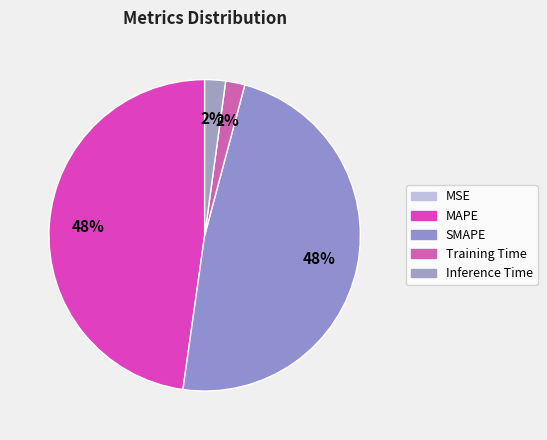

What is the total percentage of Training Time and MSE?

2.0%